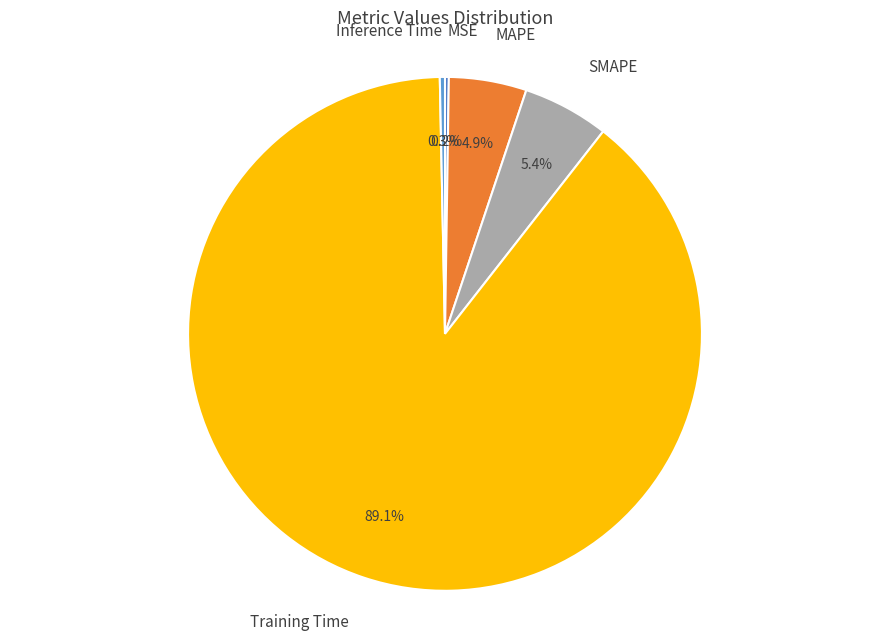

Does any single category account for the majority?

Yes